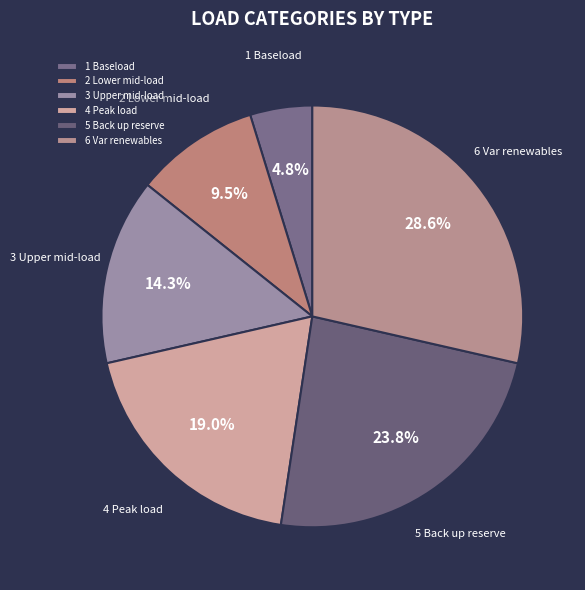

To the nearest percent, what percentage of the pie is 3 Upper mid-load?

14%